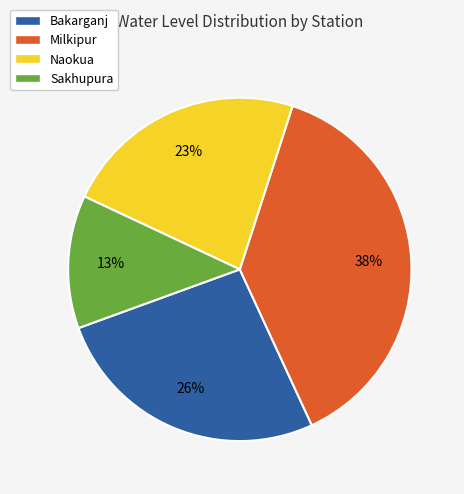

Count the number of slices in the pie.

4